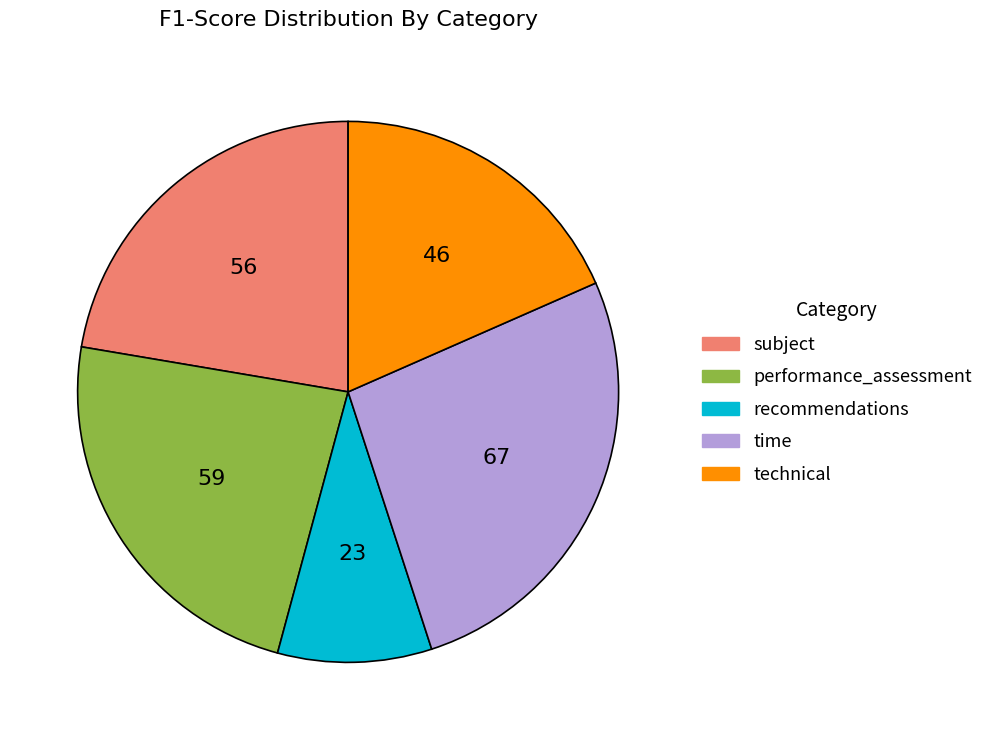

What is the largest slice in the pie chart?

time